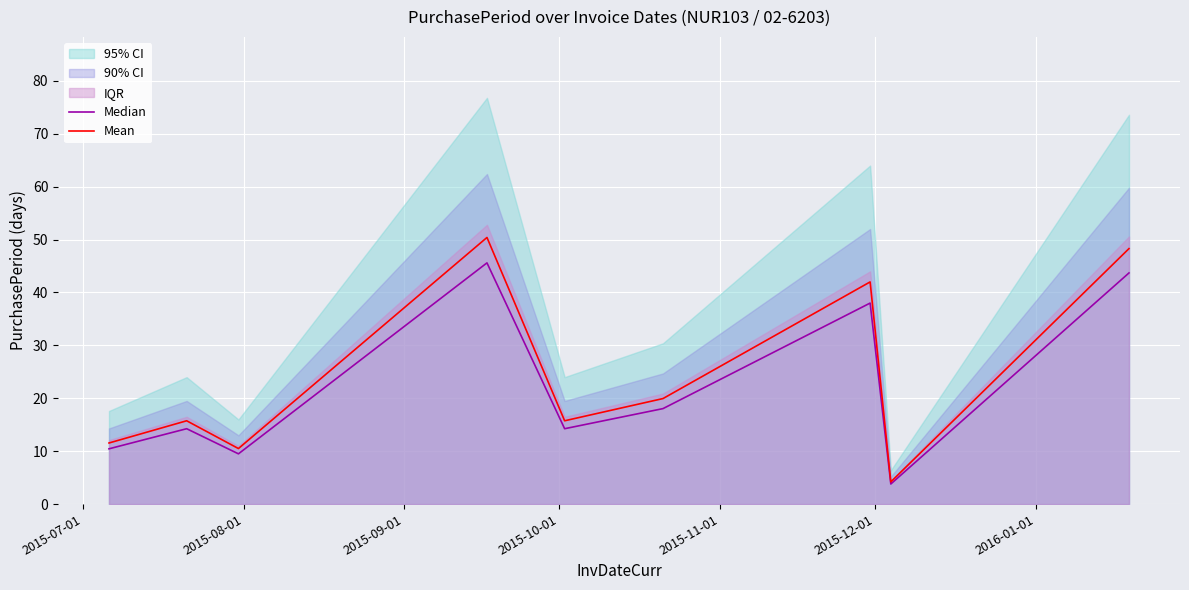

True or false: Mean and Median cross at least once.

False